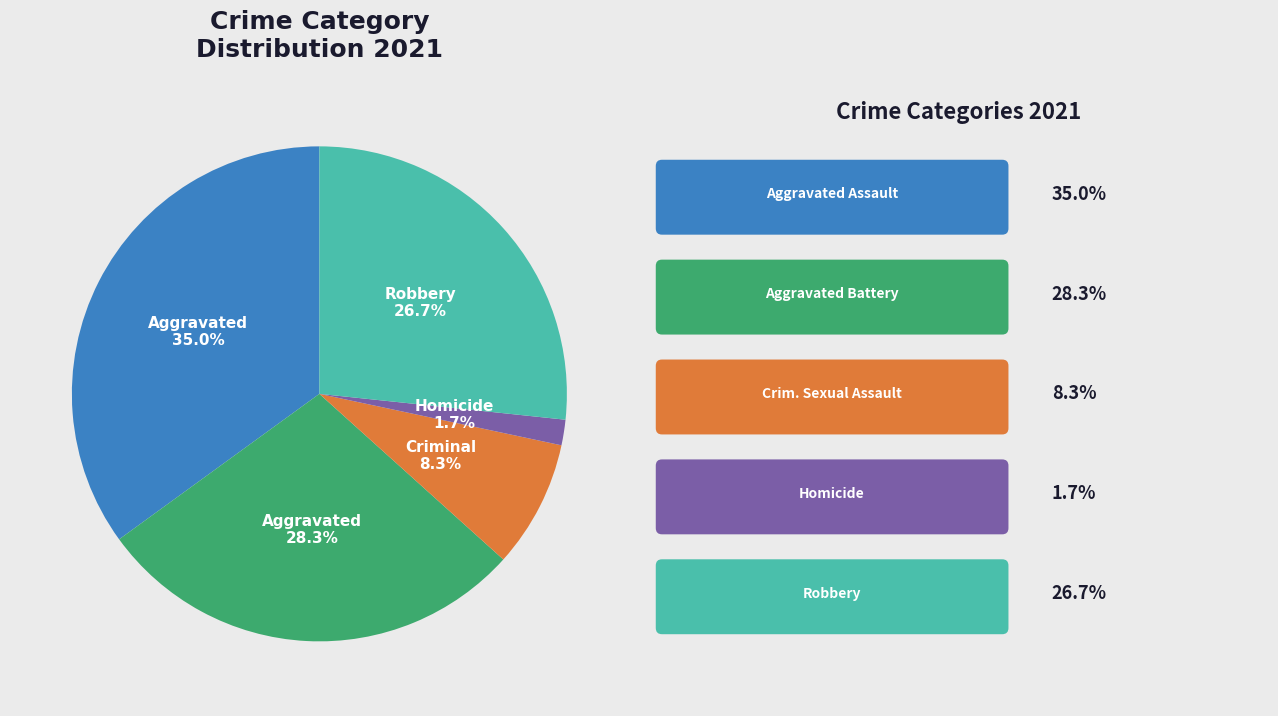

Is there a majority slice in this chart?

No